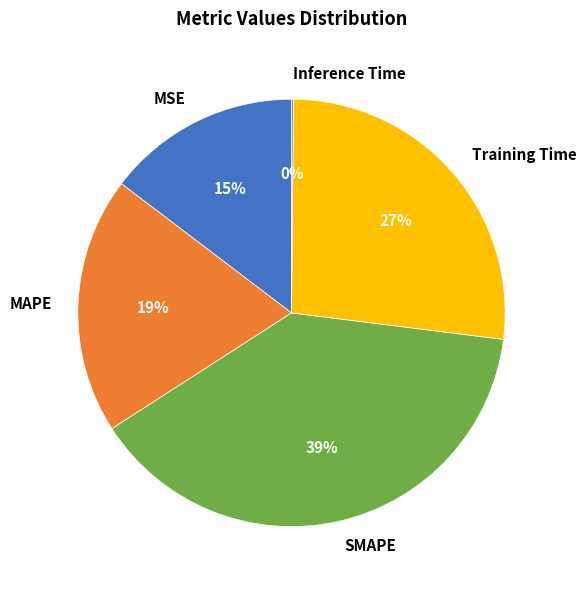

Is it true that MAPE is 9% of the pie?

False